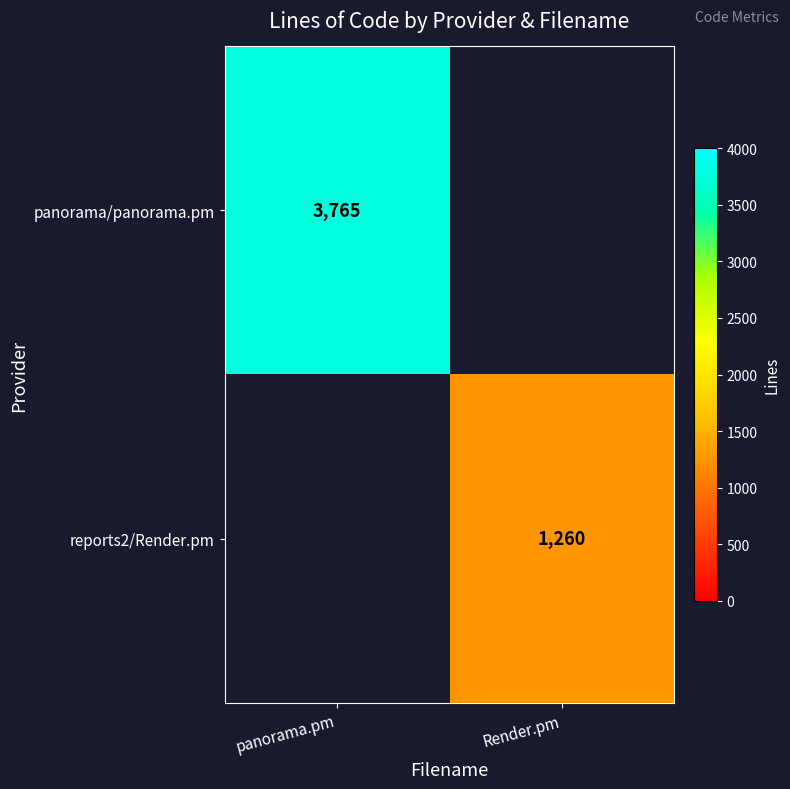

Is the value of panorama/panorama.pm at panorama.pm greater than the value of reports2/Render.pm at Render.pm?

Yes